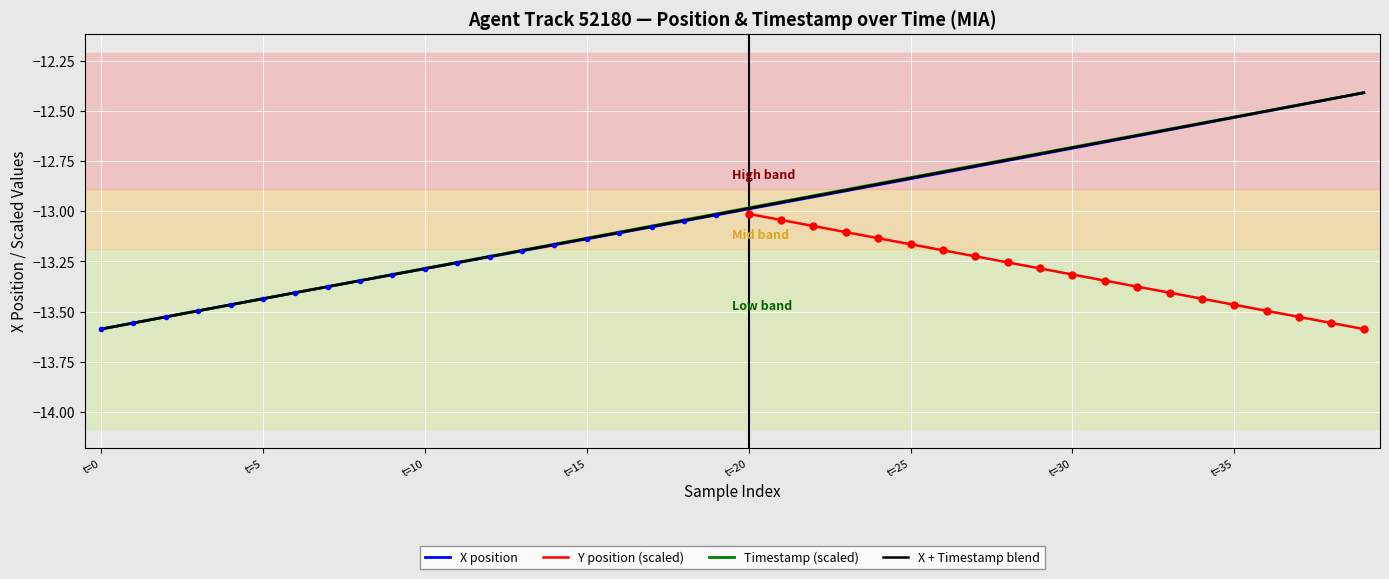

What is the minimum value for TIMESTAMP?

-13.6